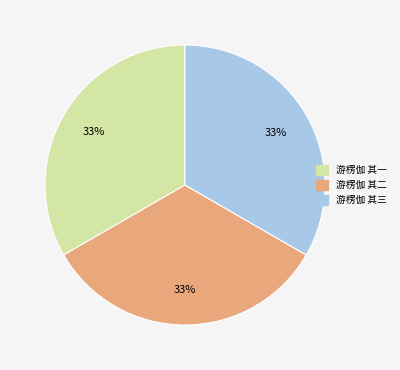

How many slices are in this pie chart?

3